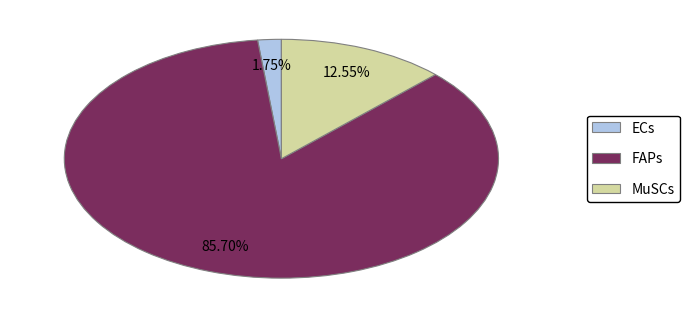

To the nearest percent, what is the difference between the MuSCs and ECs slice percentages?

11%